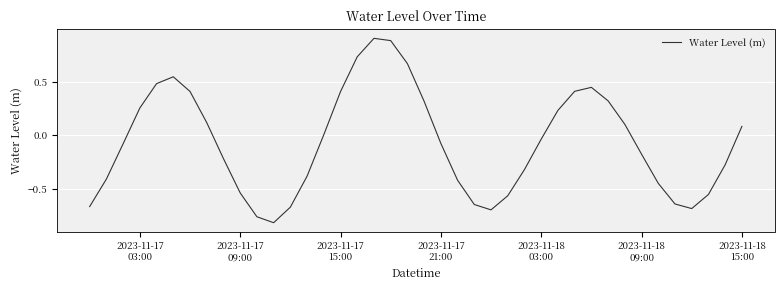

What is the greatest value displayed?

0.9